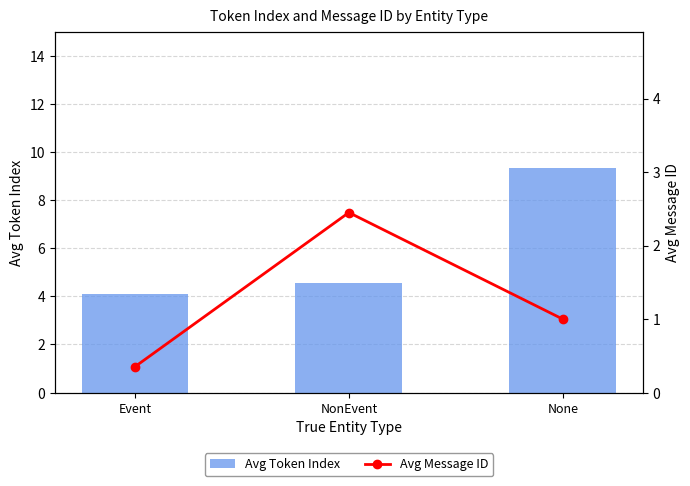

What is the minimum value shown in the chart?

0.4